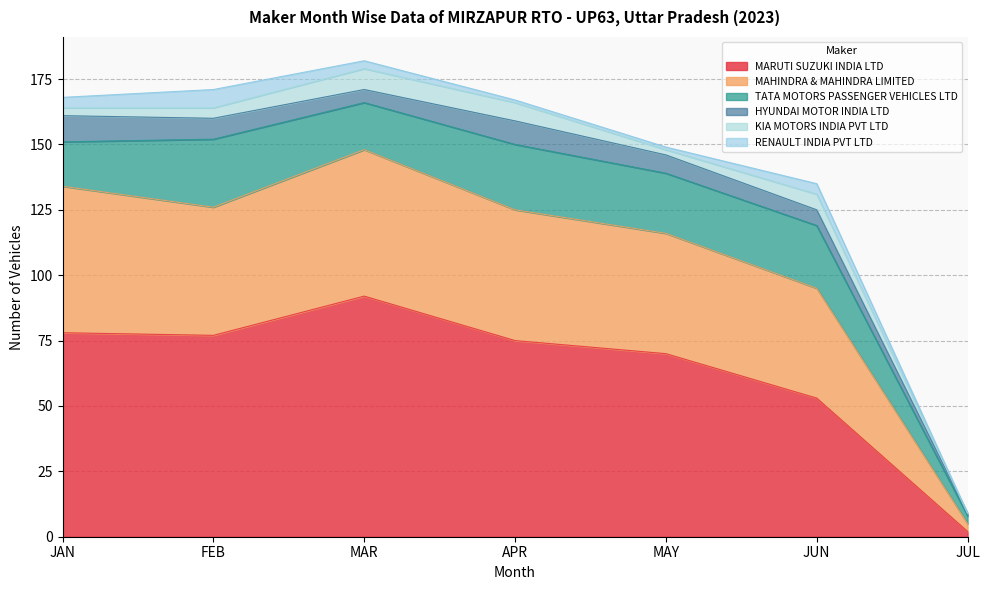

Where is the first local minimum for MARUTI SUZUKI INDIA LTD?

FEB